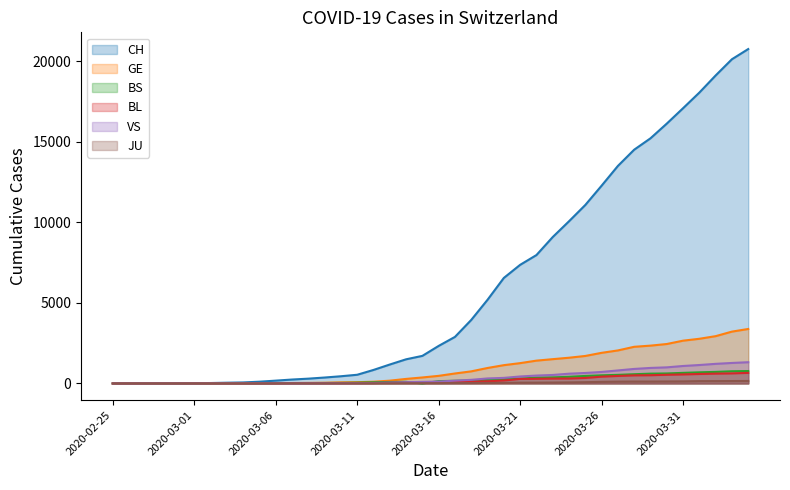

True or false: BL and GE intersect in this chart.

False